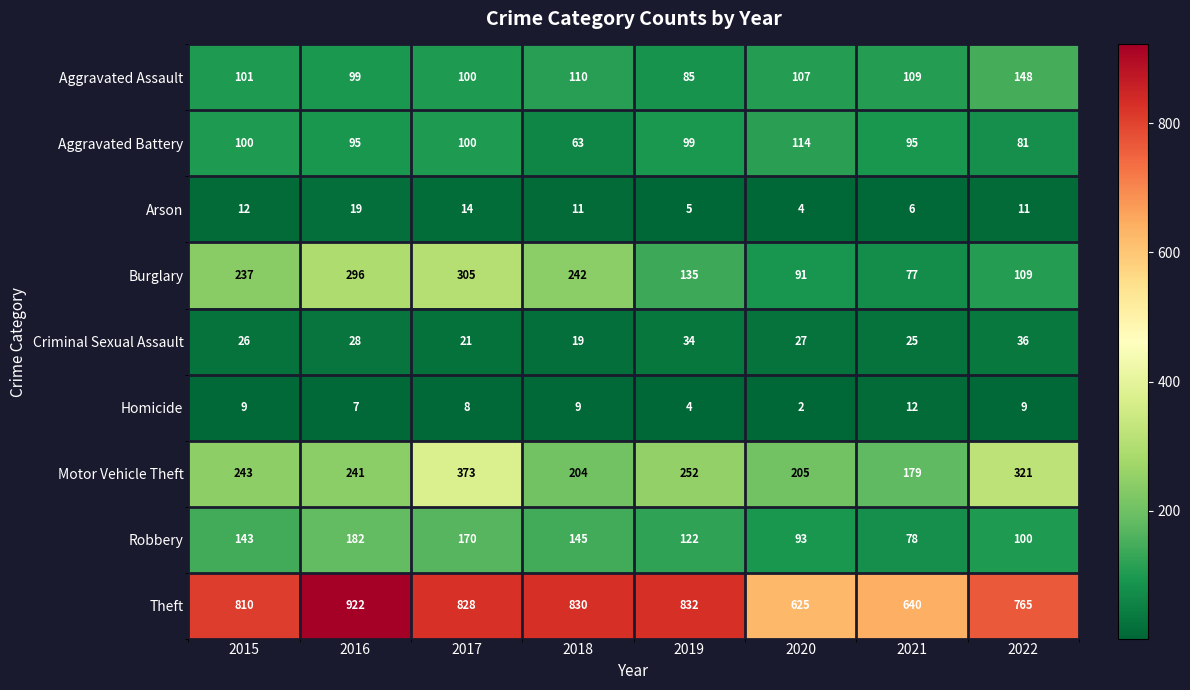

True or false: Theft has a value of 832 at 2019.

True